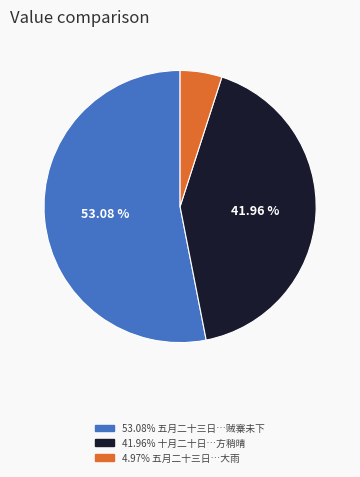

How many segments does this pie chart have?

3